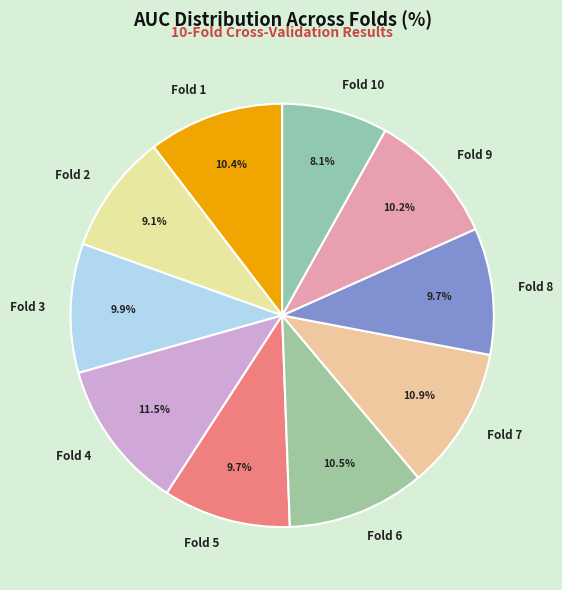

Does any single category account for the majority?

No